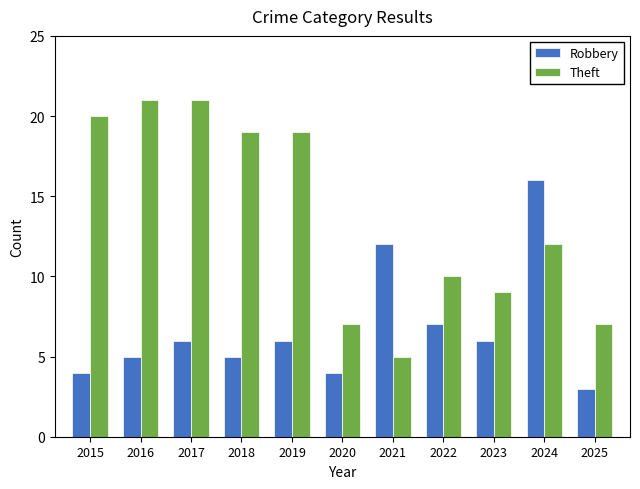

Count the number of categories in the chart.

11